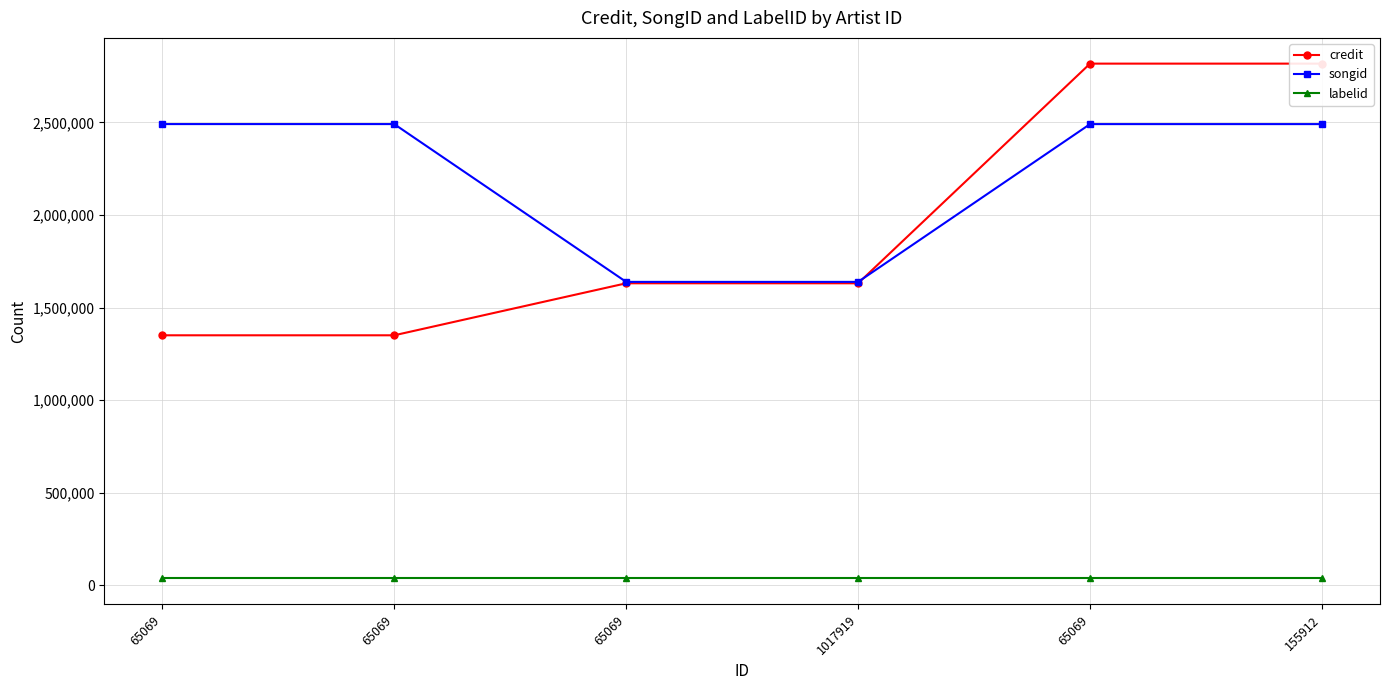

What is the label of the 2nd point from the left?

65069